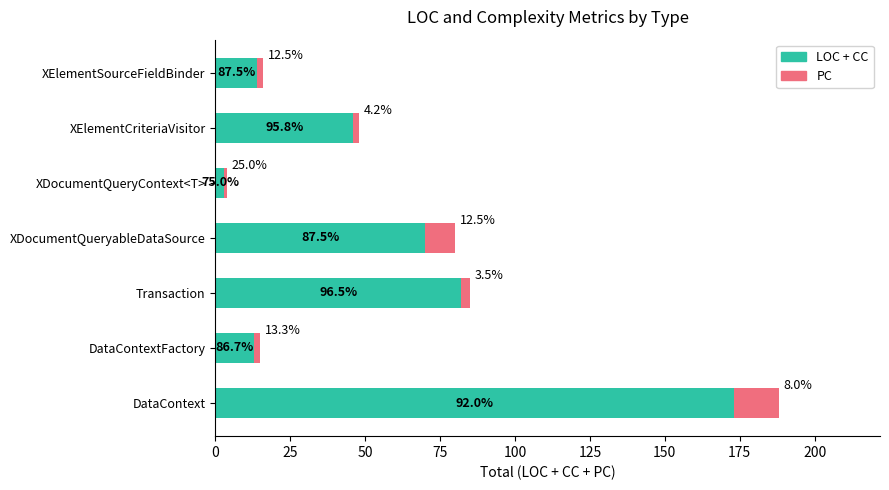

Which series has the largest range (max minus min)?

LOC + CC